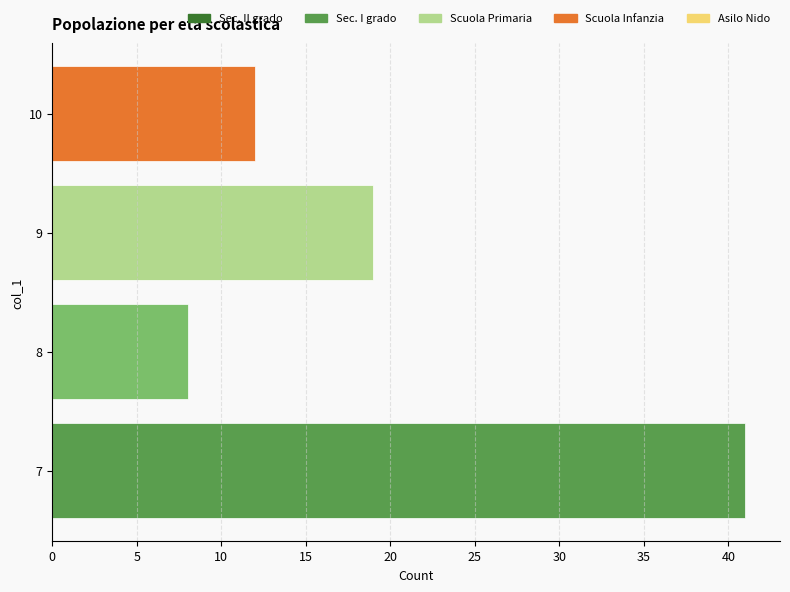

What is the difference between the maximum and minimum values?

33